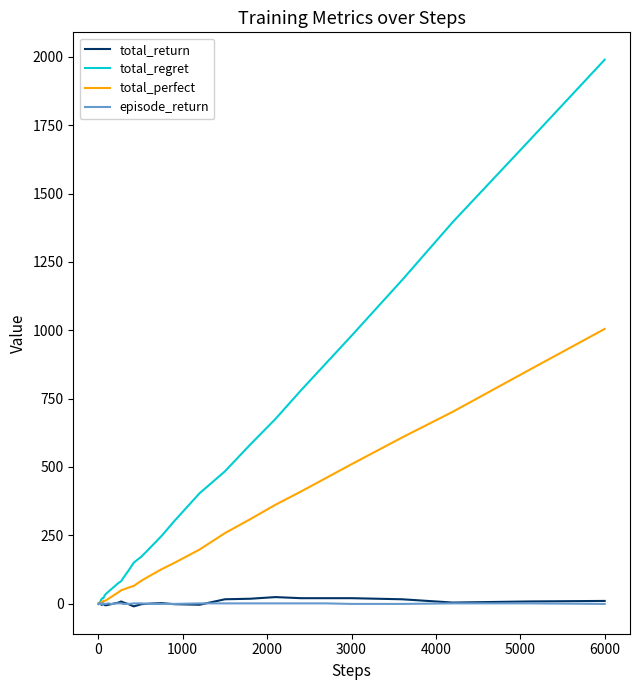

What is the maximum value shown in the chart?

1990